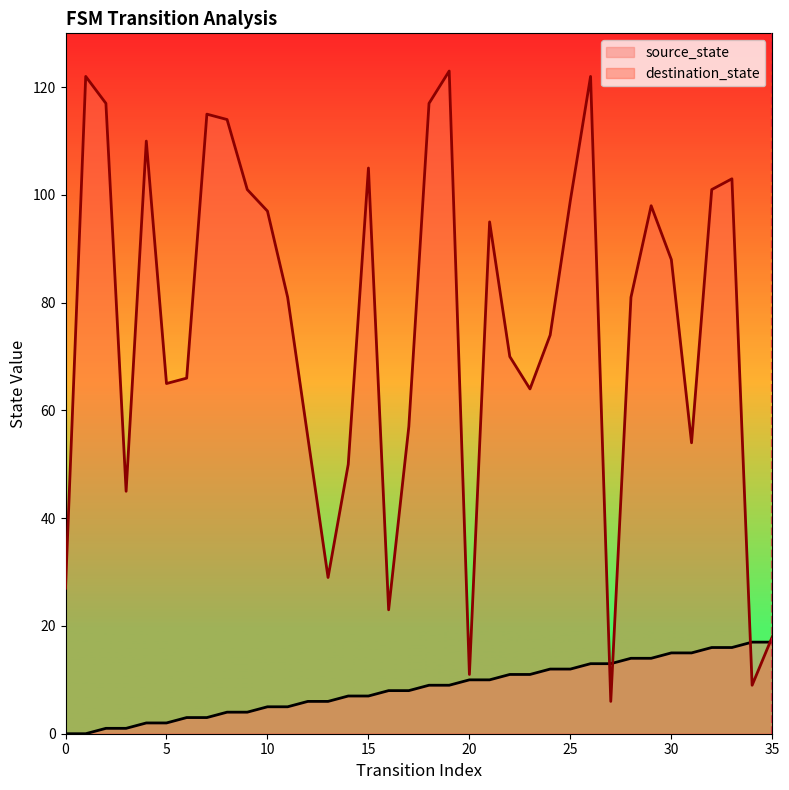

After their last crossing, which series has the higher values: destination_state or source_state?

destination_state